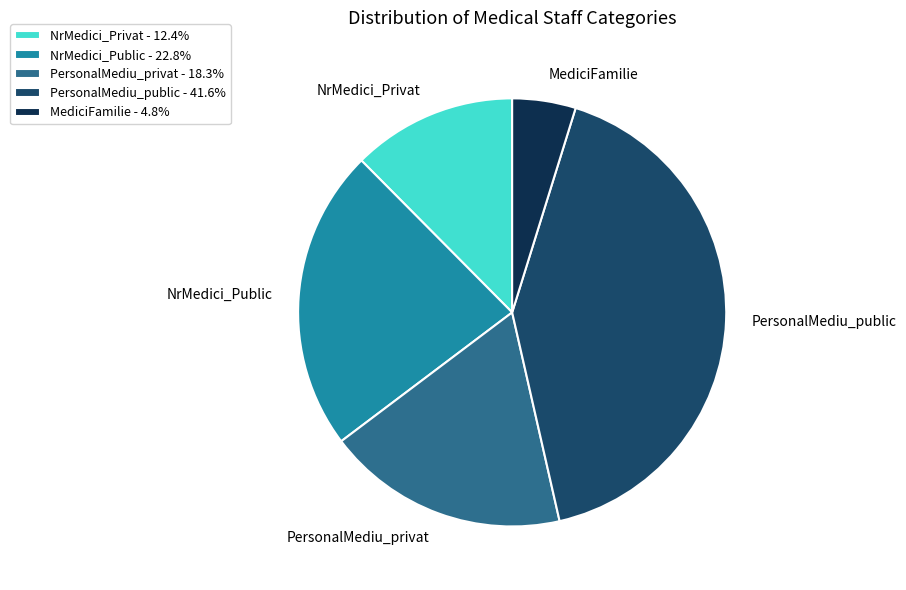

Count the number of slices in the pie.

5